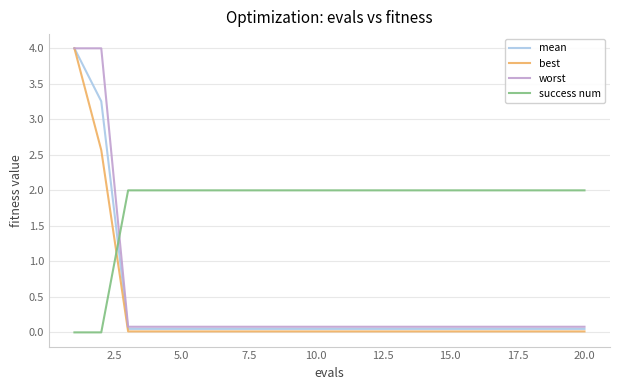

Which series has the largest total across all categories?

success num